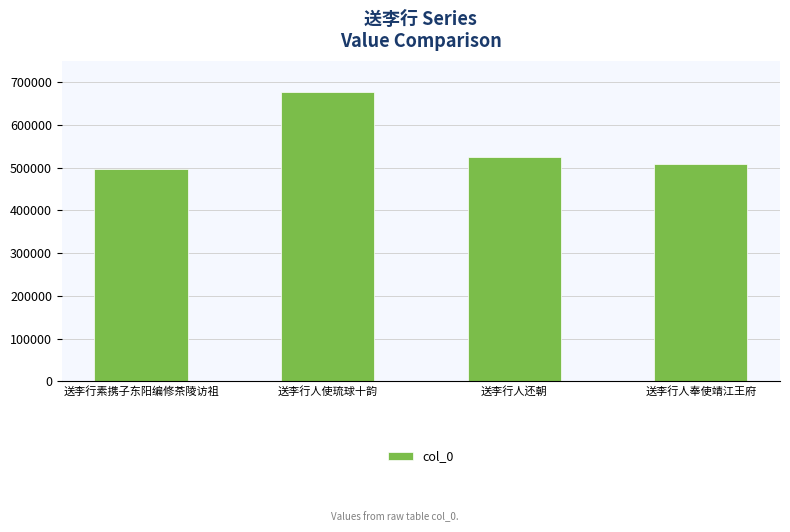

What is the ratio of the value at 送李行人使琉球十韵 to the value at 送李行人还朝?

1.3